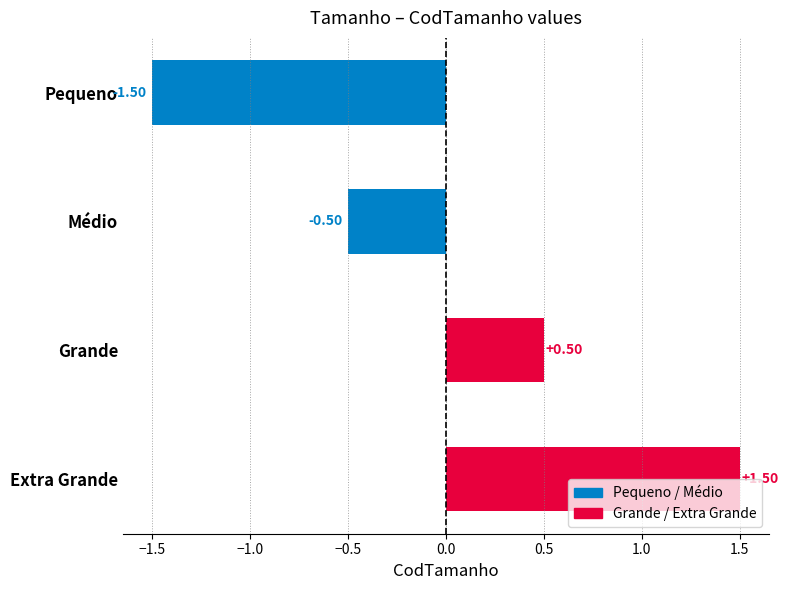

Where is the data nearest to the value 0?

Médio